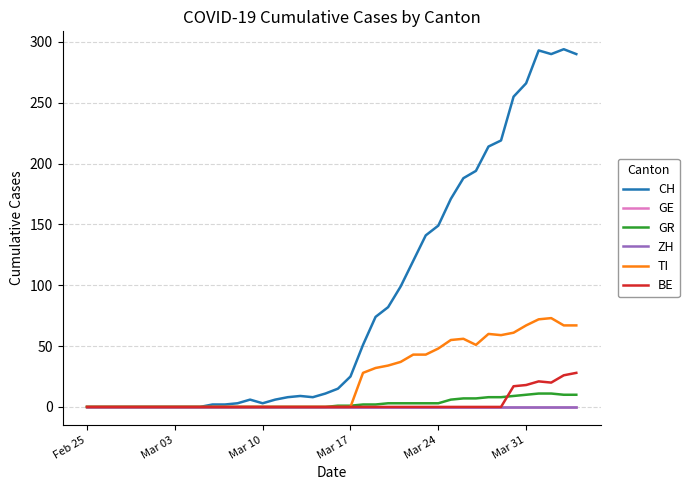

Is this an area chart (filled region under the line)?

No